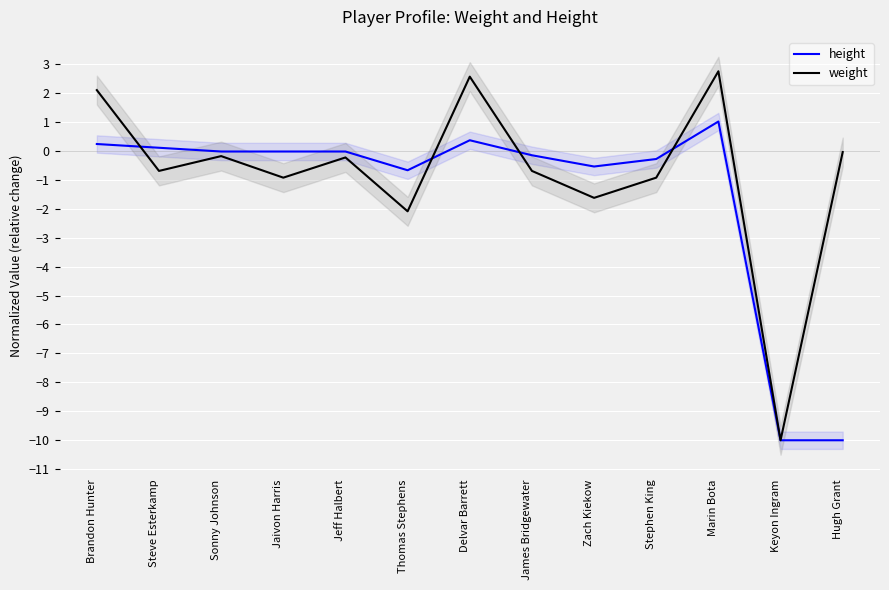

Between Hugh Grant and James Bridgewater, which is larger?

James Bridgewater